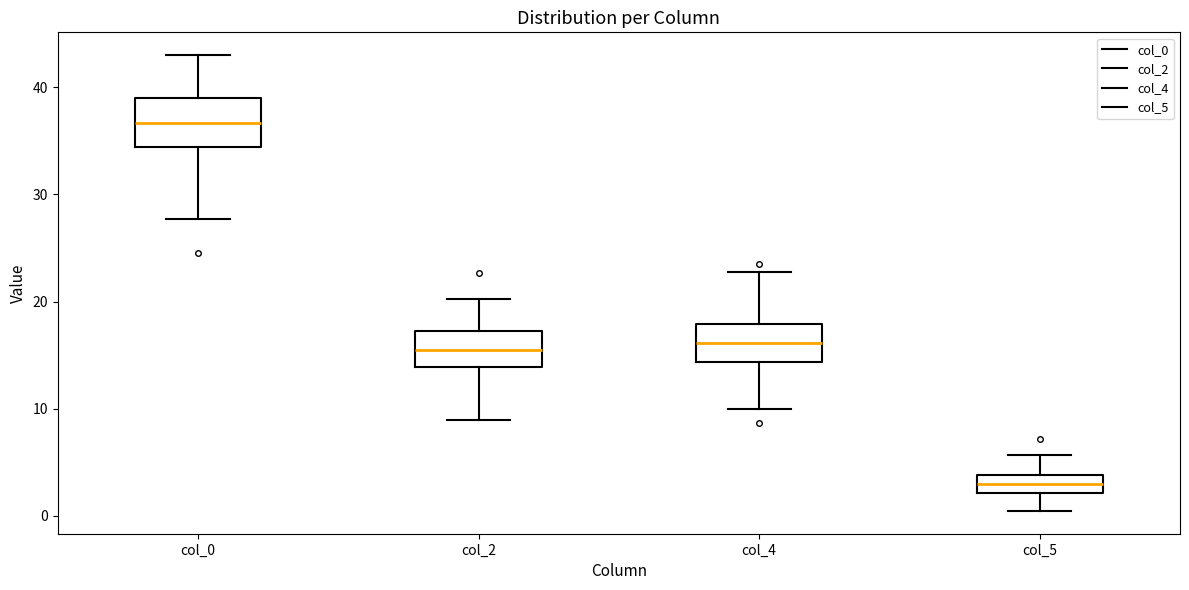

Which box has the highest median line?

col_0